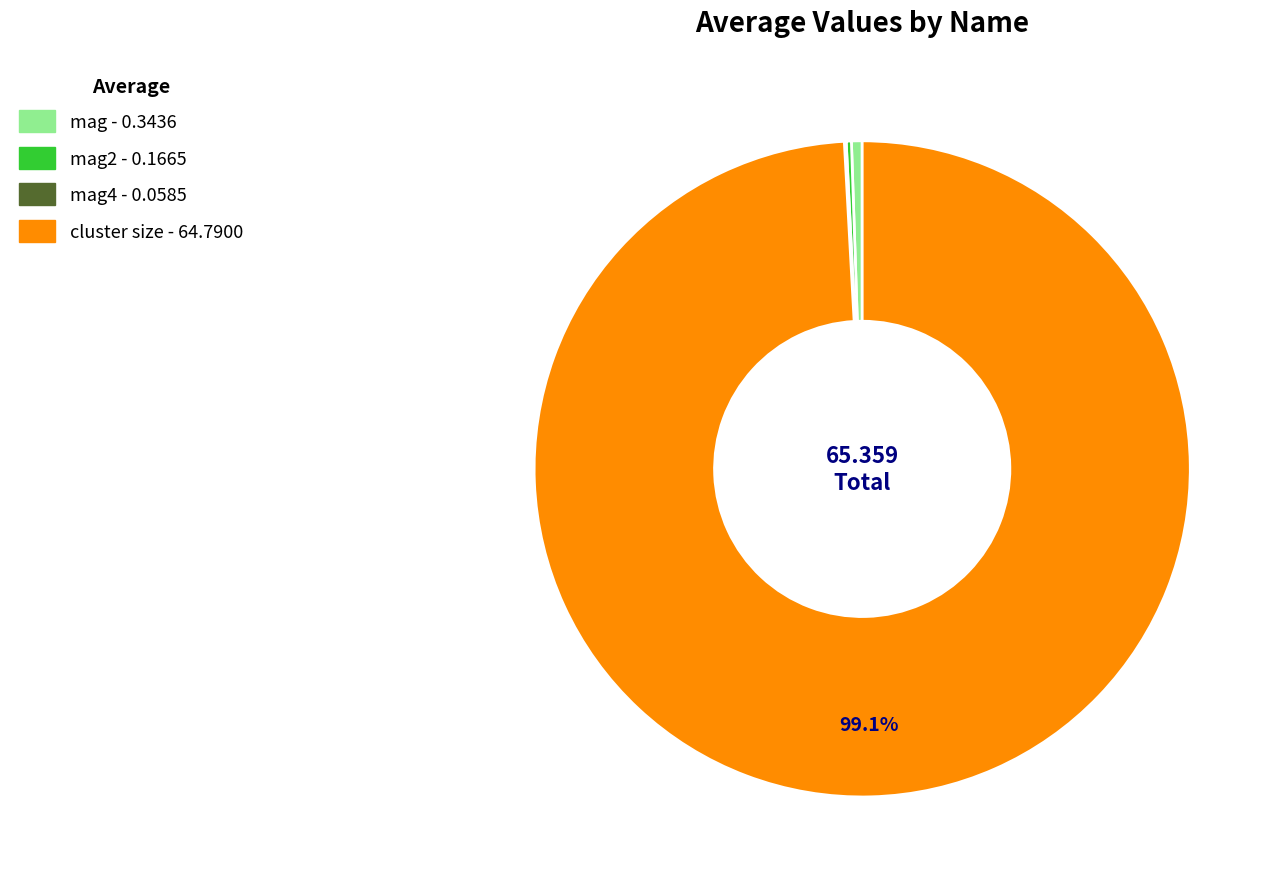

Is there any slice that represents more than half of the pie?

Yes